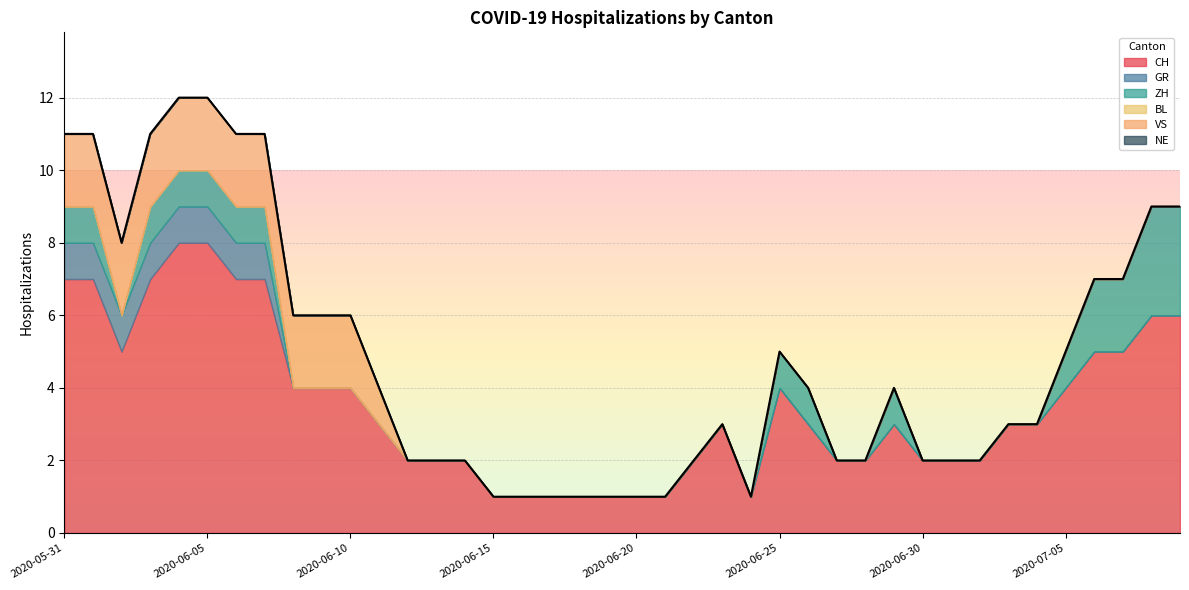

What are all the series names shown in the legend?

CH, GR, ZH, BL, VS, NE